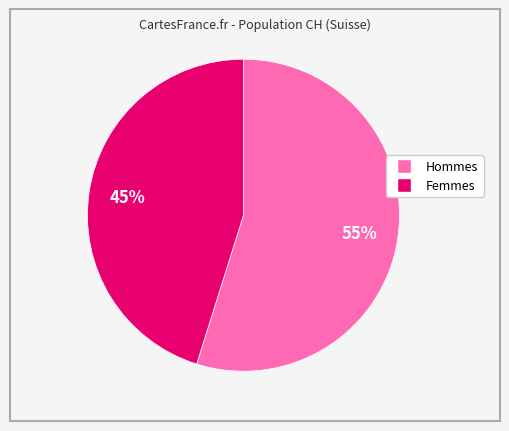

Is there a majority slice in this chart?

Yes